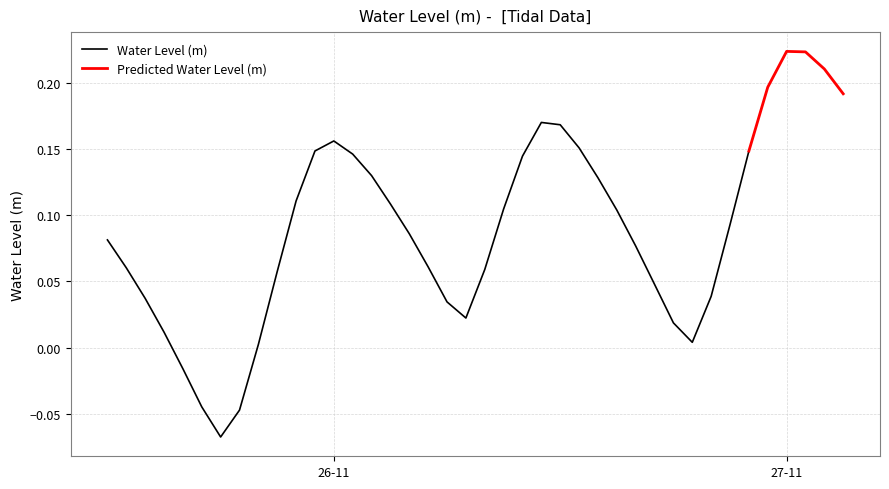

At which label is the value closest to 0?

2022-11-25 20:00:00